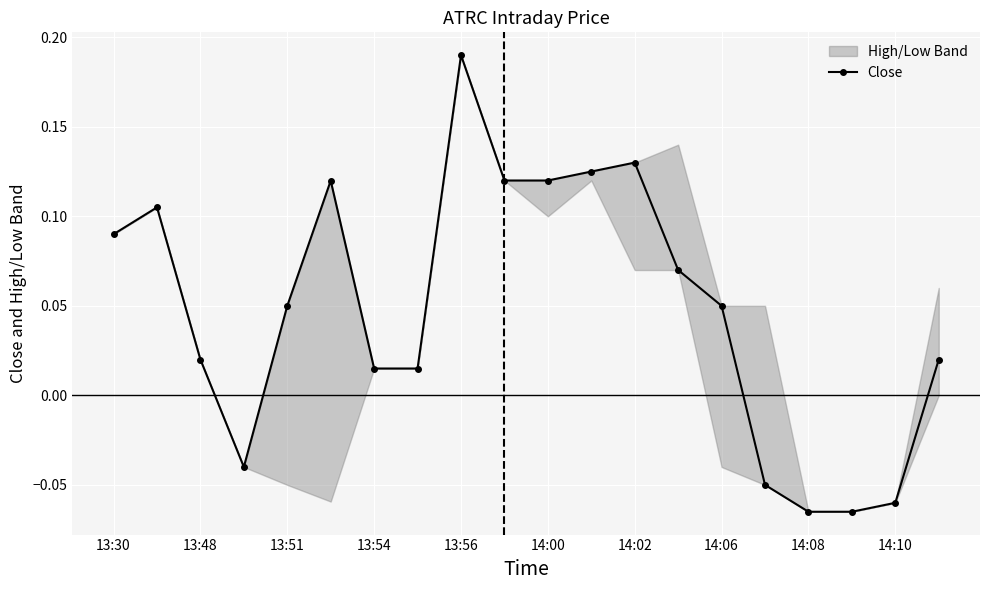

Which category has the highest value in the Close series?

13:56